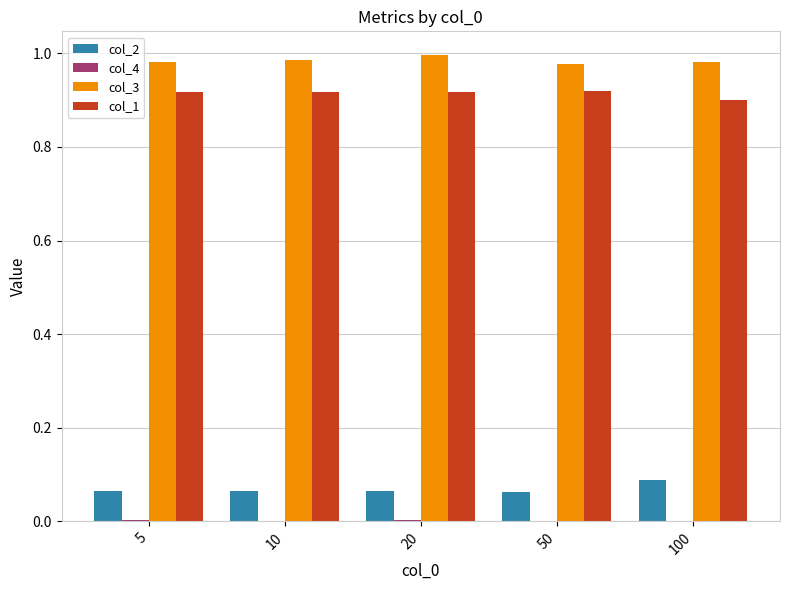

Which series has the largest total across all categories?

col_3